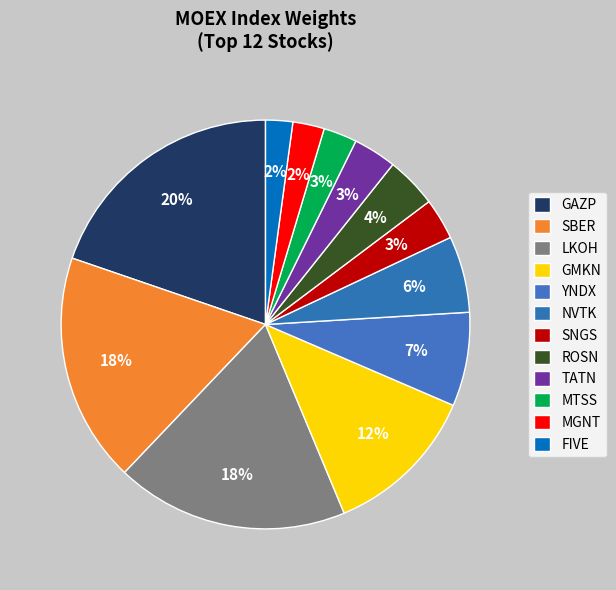

How many slices are in this pie chart?

12